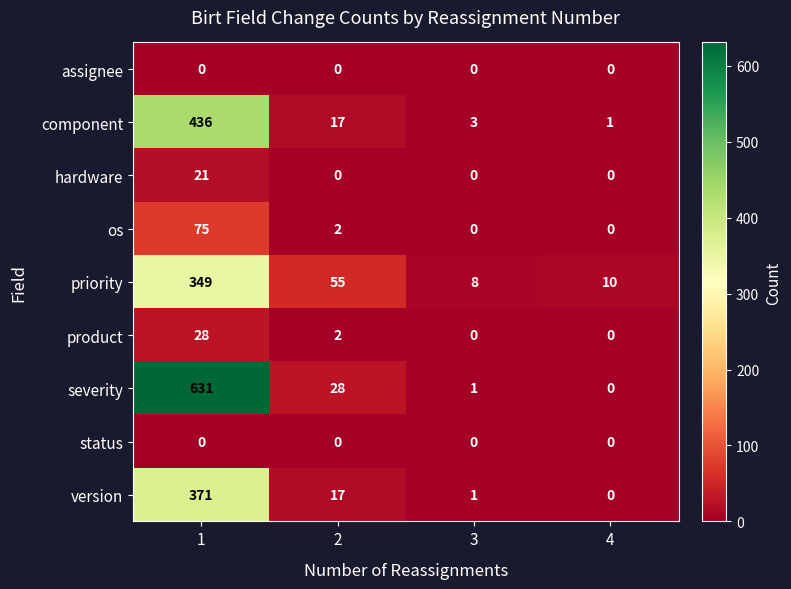

What is the greatest value displayed?

631